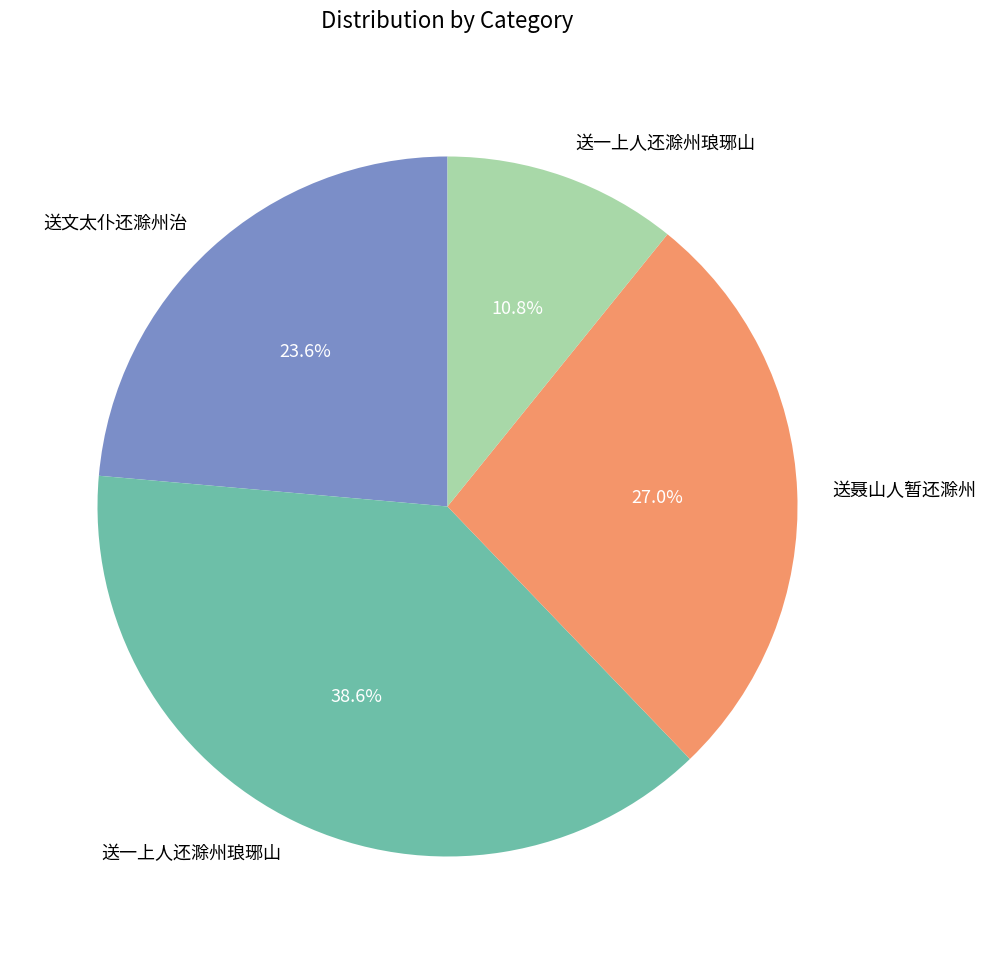

Is there a majority slice in this chart?

No